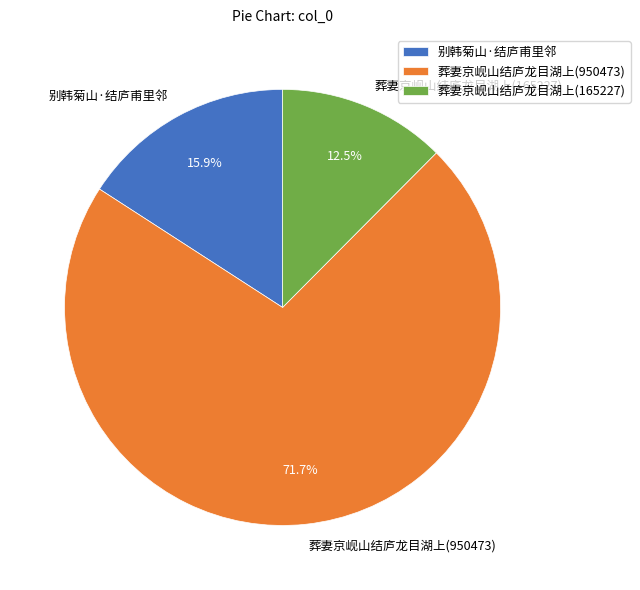

Count the number of slices in the pie.

3